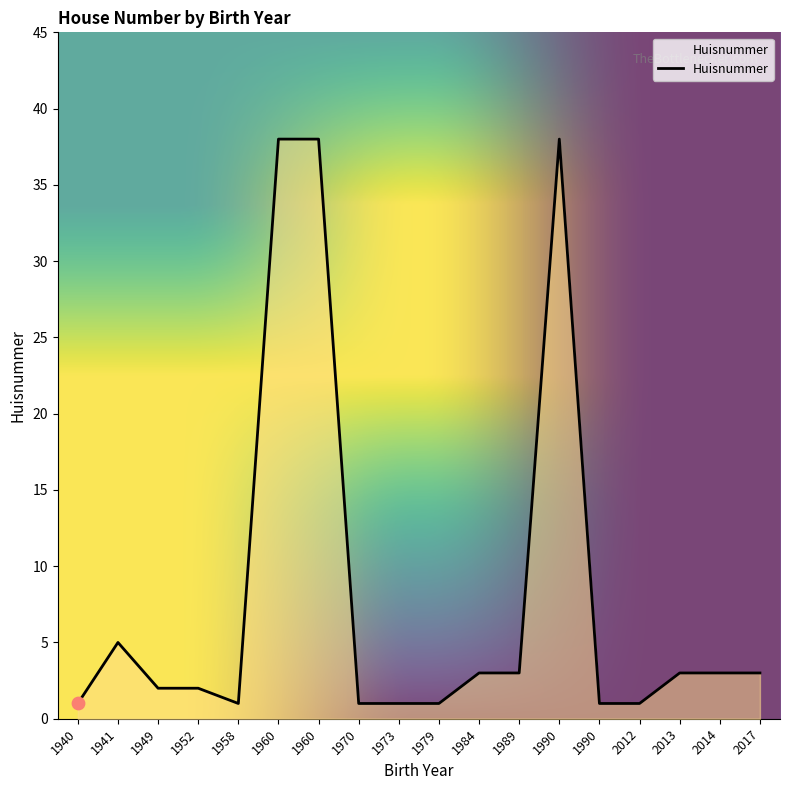

What is the ratio of the value at 1979 to the value at 1941?

0.2